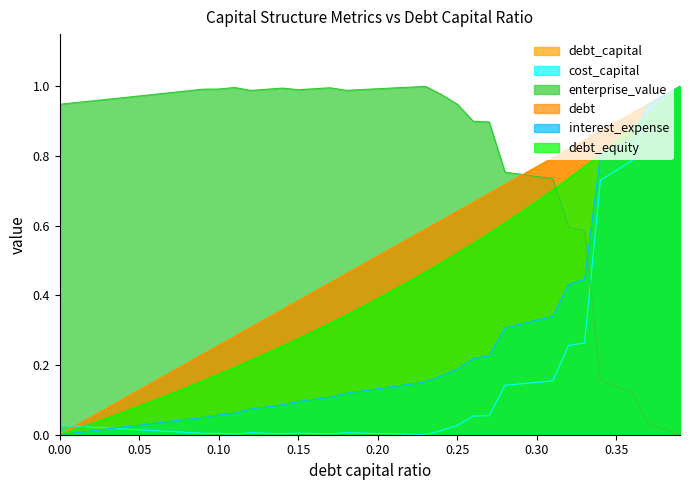

True or false: debt has a value of 0.7 at 0.29.

True